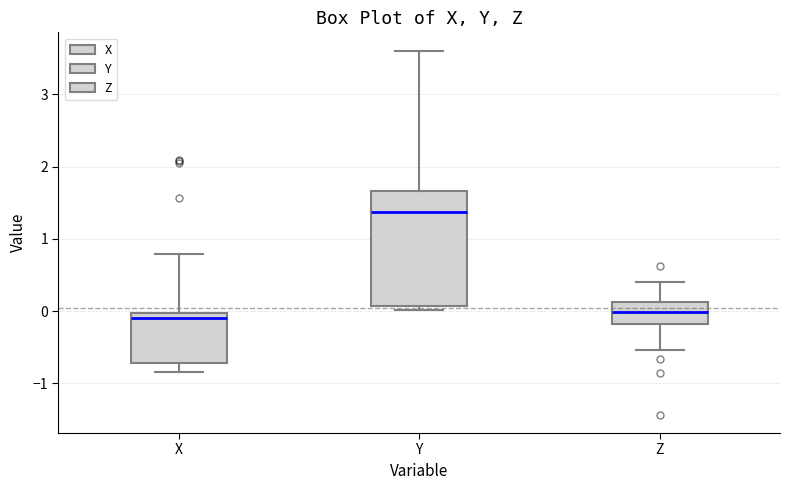

Reading left to right, transcribe this box plot: for each box, give where its median line is, the range the box spans, and where its two whiskers end, as read against the y-axis. The values are not printed on the chart, so give them approximately, as read against the axis.

X: median -0.1, box -0.7 to 0.0, whiskers -0.8 to 0.8
Y: median 1.4, box 0.1 to 1.7, whiskers 0.0 to 3.6
Z: median 0.0, box -0.2 to 0.1, whiskers -0.5 to 0.4